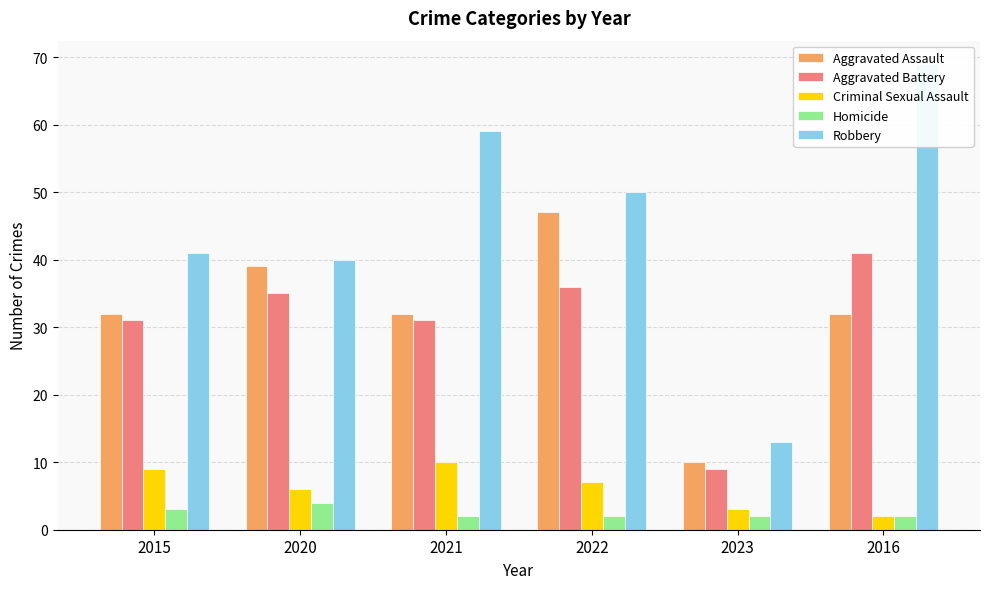

What is the lowest value of the Robbery series?

13